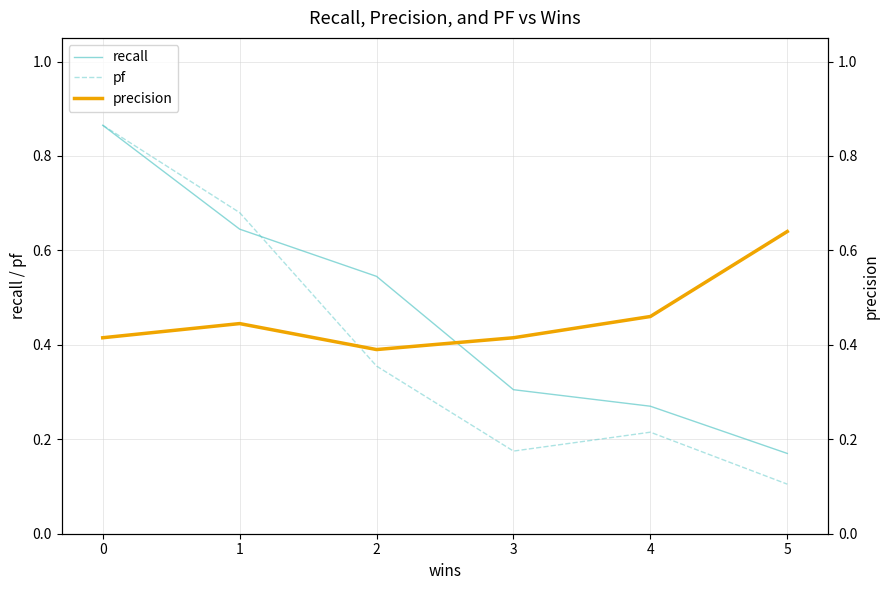

What are all the series names shown in the legend?

recall, pf, precision